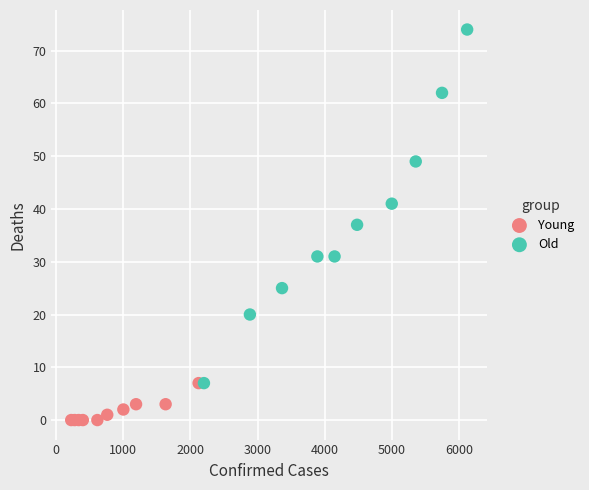

Which series reaches the maximum Y coordinate?

Old